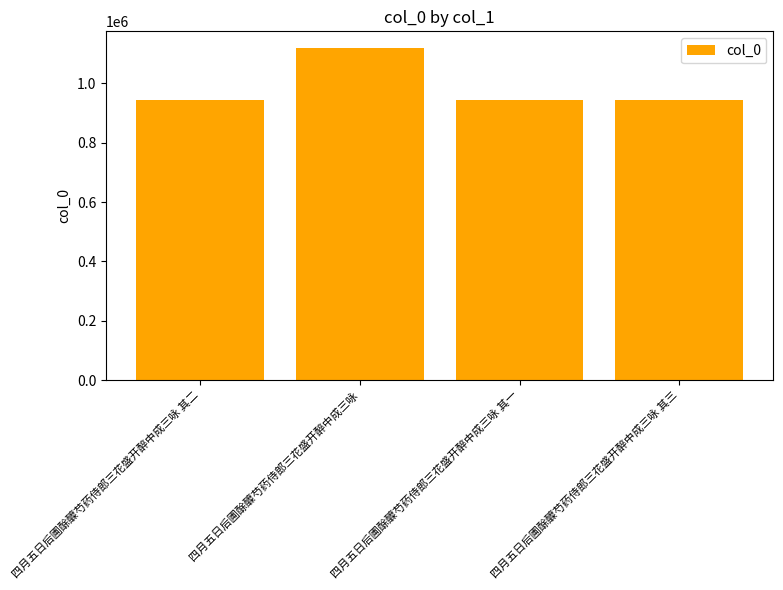

Approximately how many times larger is the value at 四月五日后圃酴醾芍药侍郎三花盛开醉中成三咏 compared to 四月五日后圃酴醾芍药侍郎三花盛开醉中成三咏 其三?

1.2